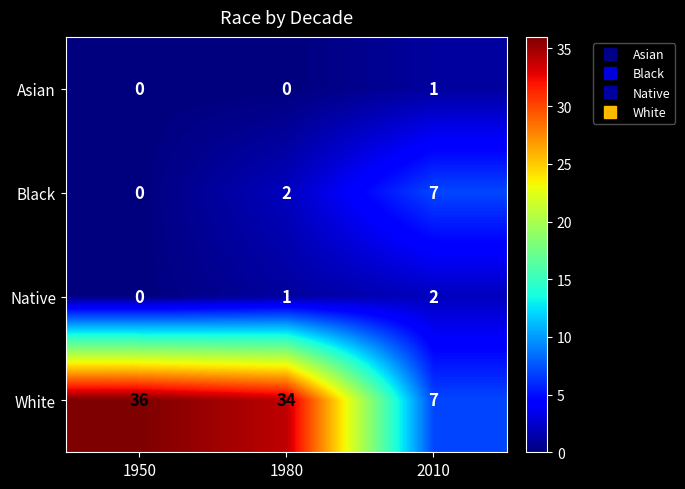

What is the total value across all series at 1950?

36